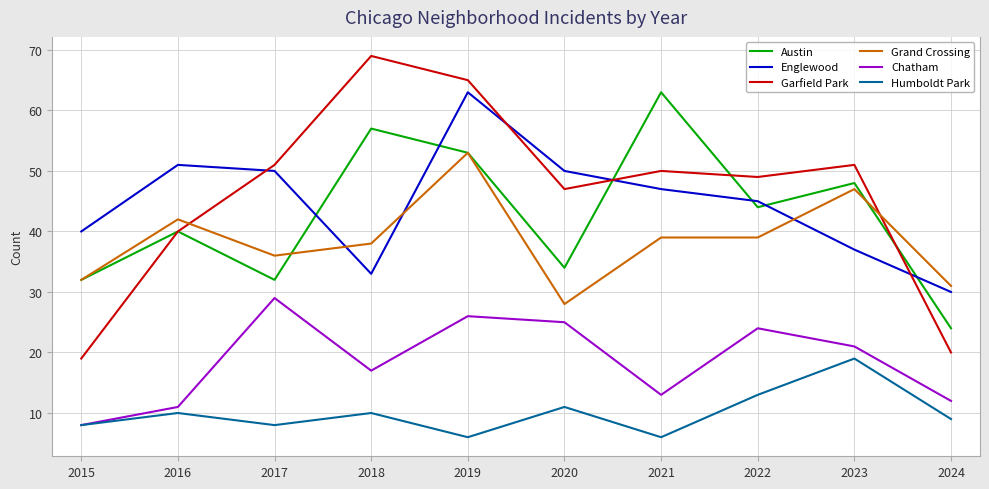

Which series changed the most between 2019 and 2021?

Englewood